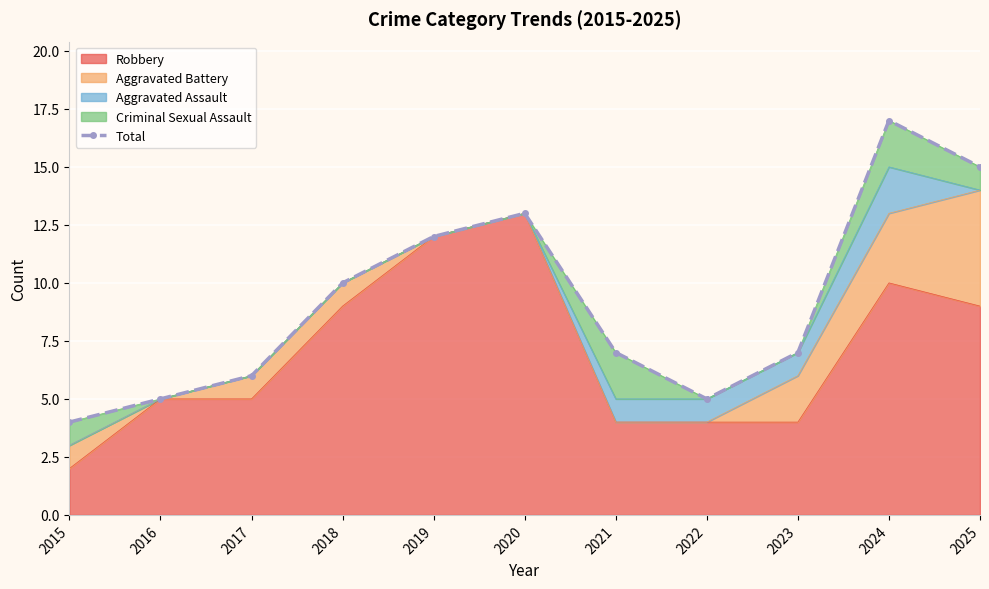

Reading left to right, what are all the values shown in this chart?

2015=4	2016=5	2017=6	2018=10	2019=12	2020=13	2021=7	2022=5	2023=7	2024=17	2025=15